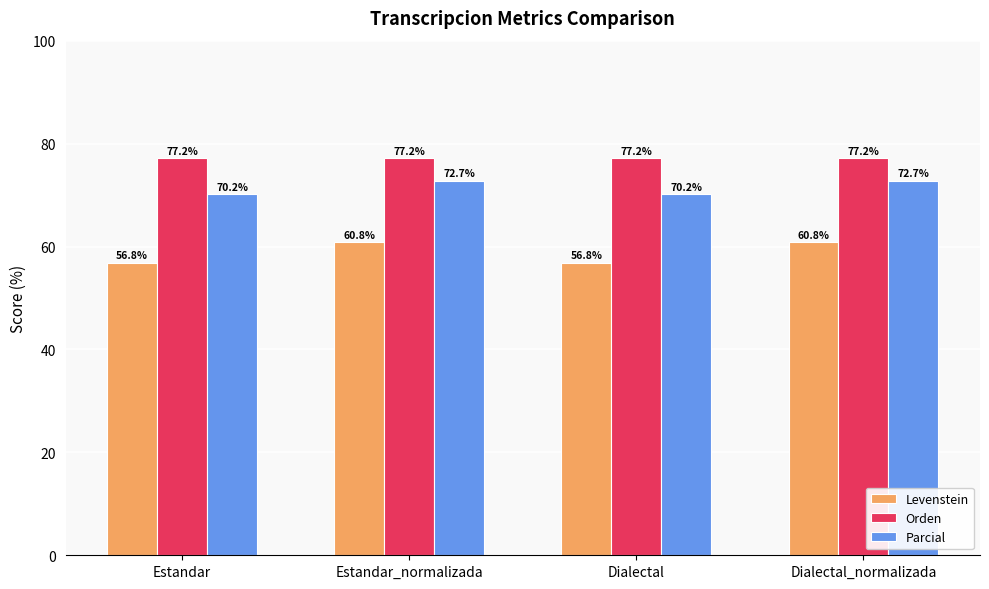

At Dialectal, list the series in order from largest to smallest.

Orden, Parcial, Levenstein